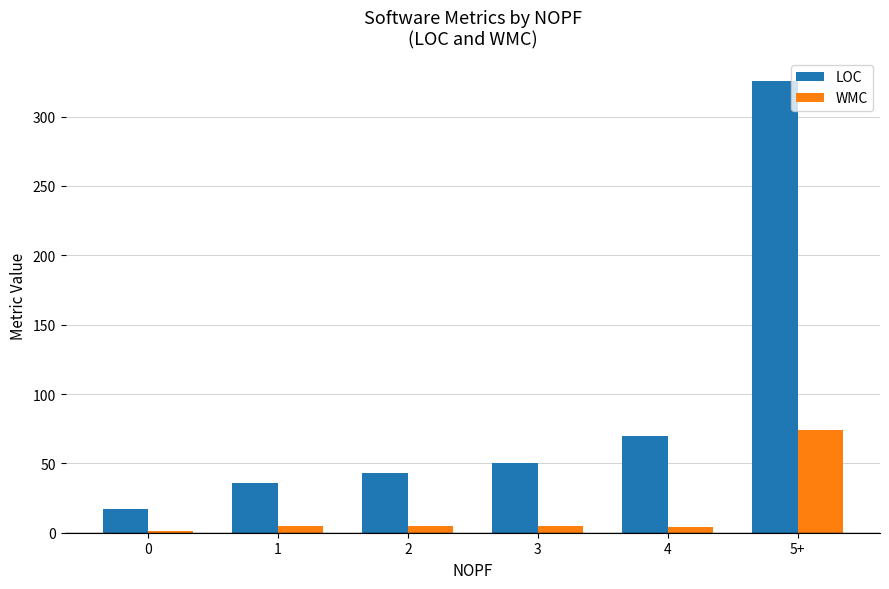

What is the spread (max minus min) of values at 4?

66